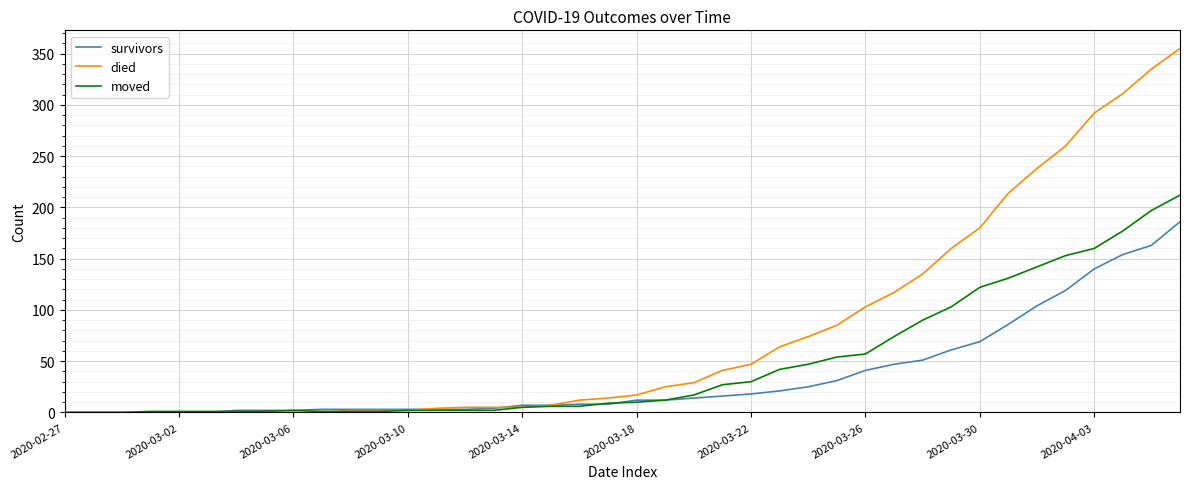

What is the maximum value for survivors?

186